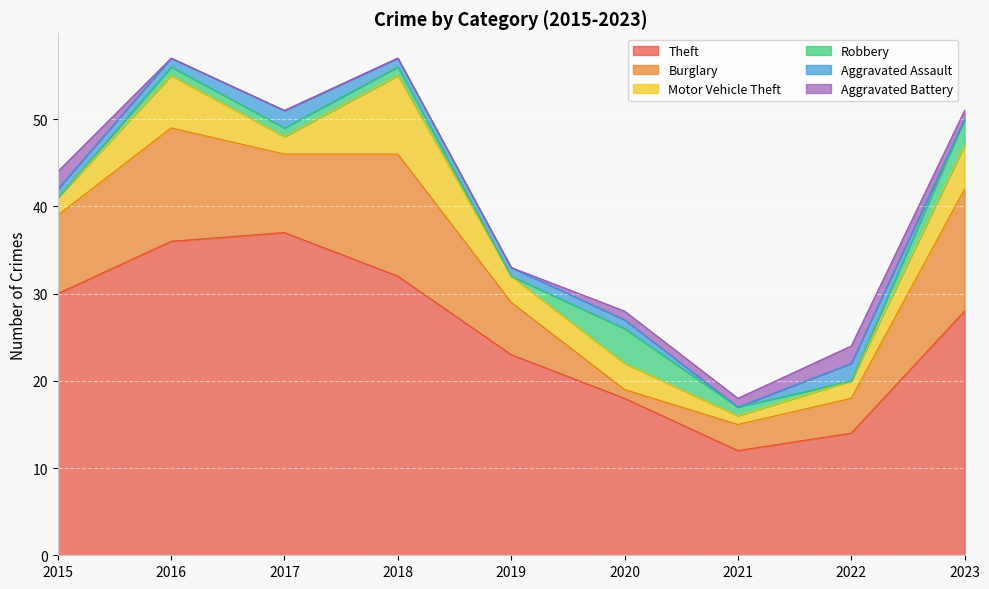

Rank the series by their maximum value, from lowest to highest.

Aggravated Assault, Aggravated Battery, Robbery, Motor Vehicle Theft, Burglary, Theft